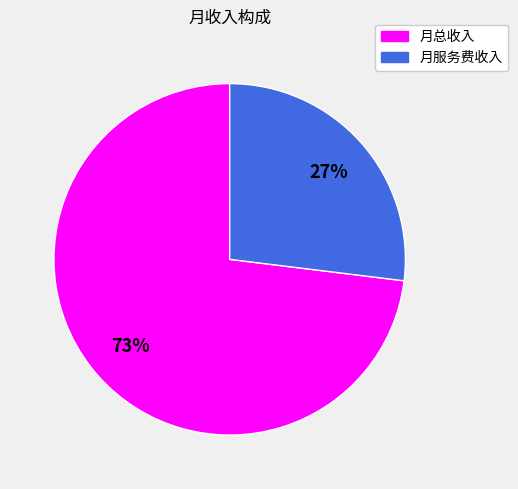

Is it true that 月服务费收入 is 13% of the pie?

False